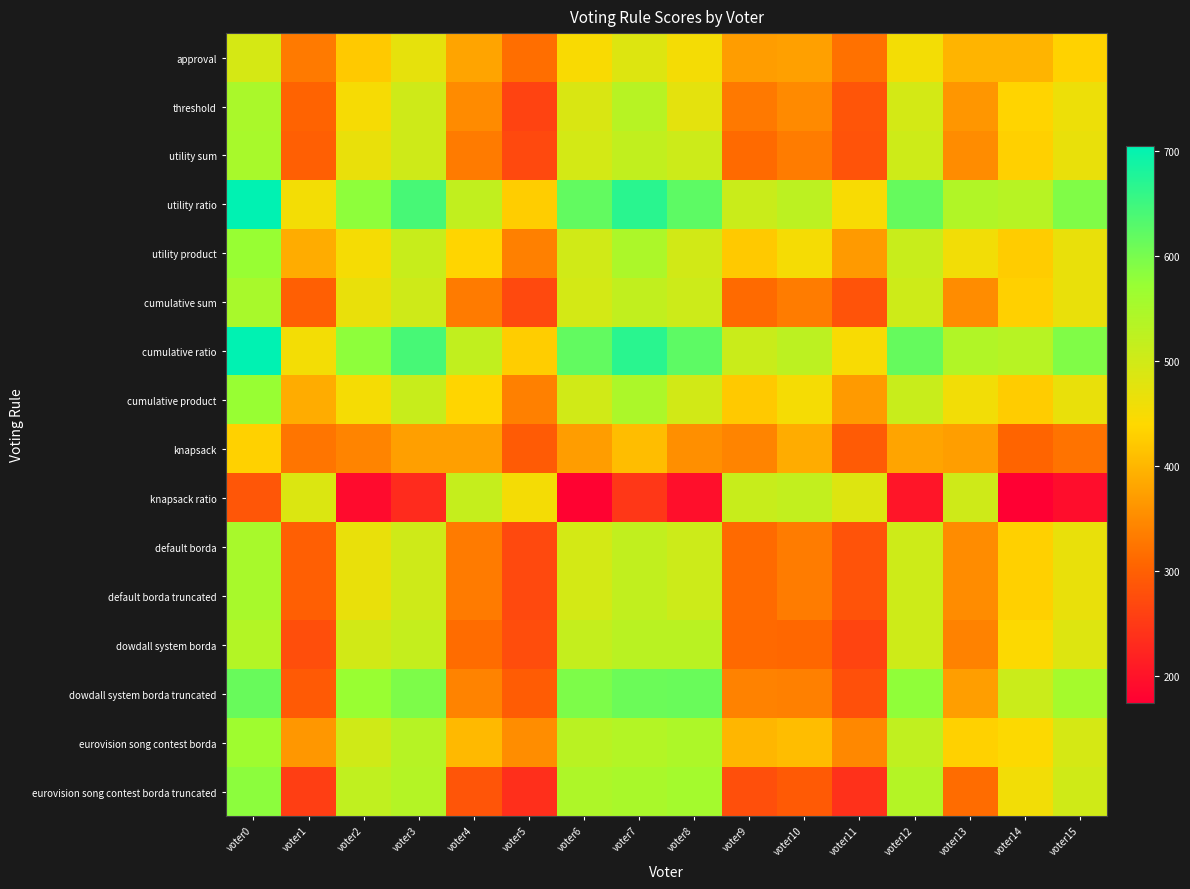

How many distinct data groups are displayed?

16